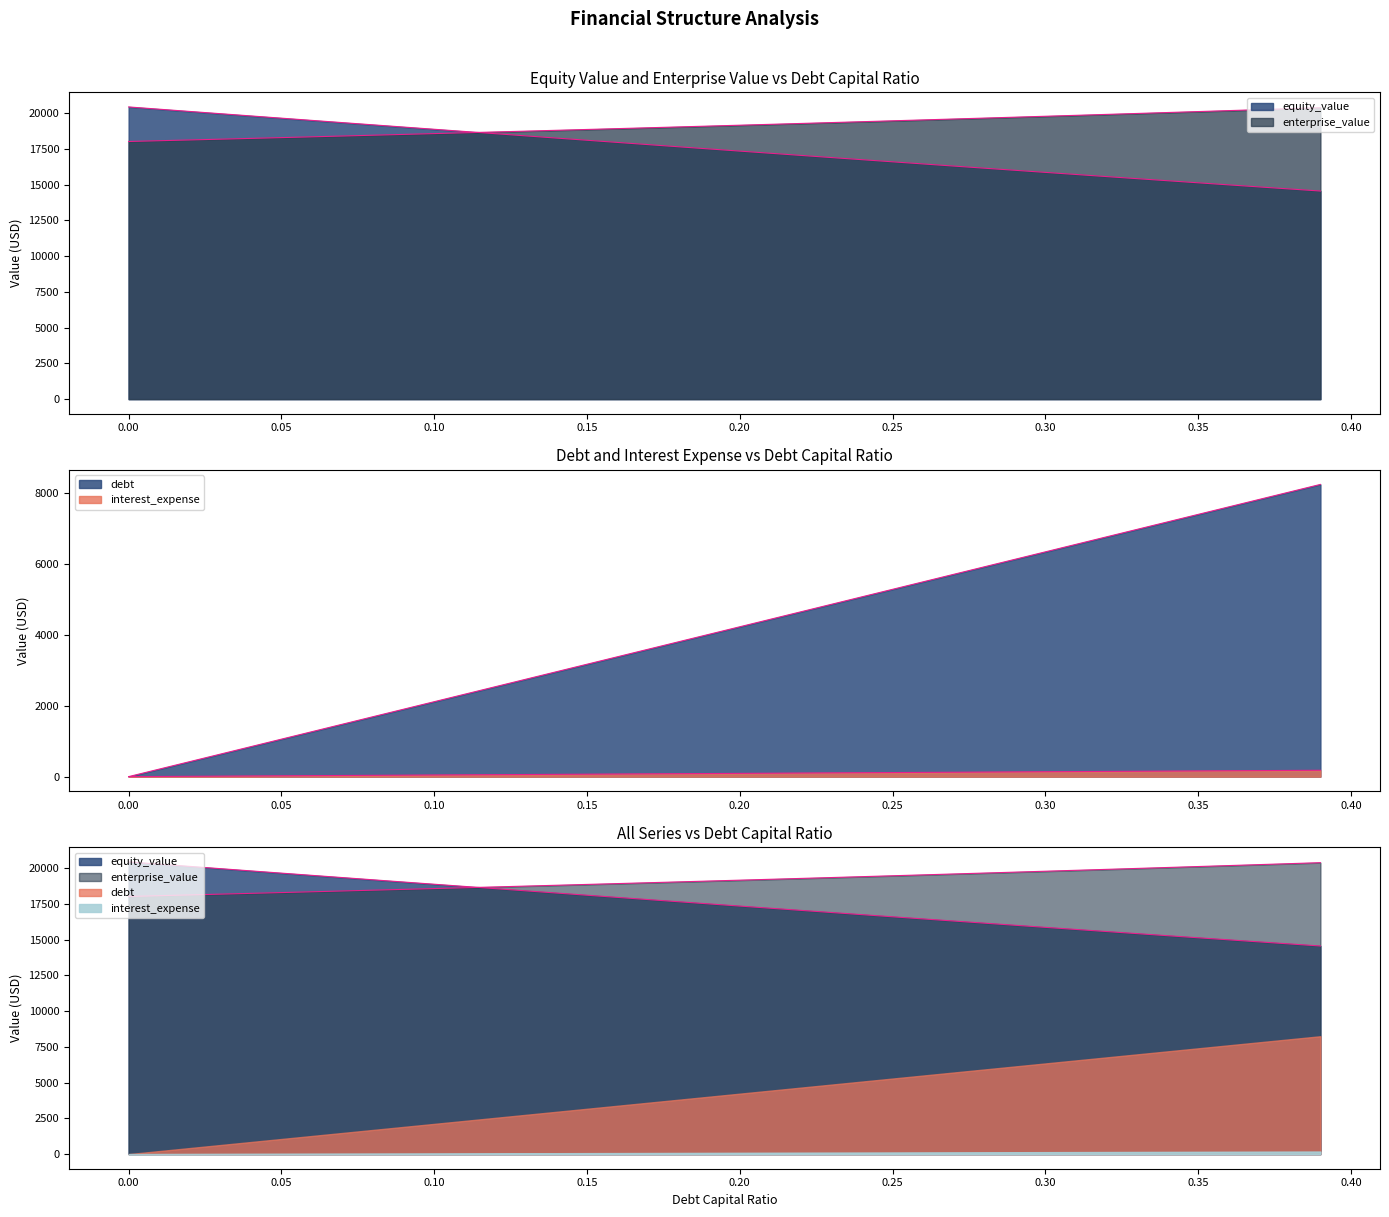

How many distinct data groups are displayed?

4